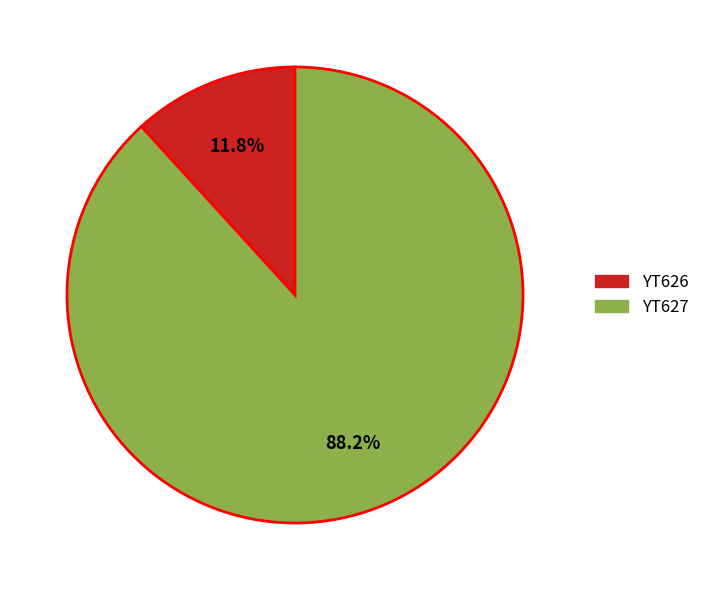

Is there any slice that represents more than half of the pie?

Yes